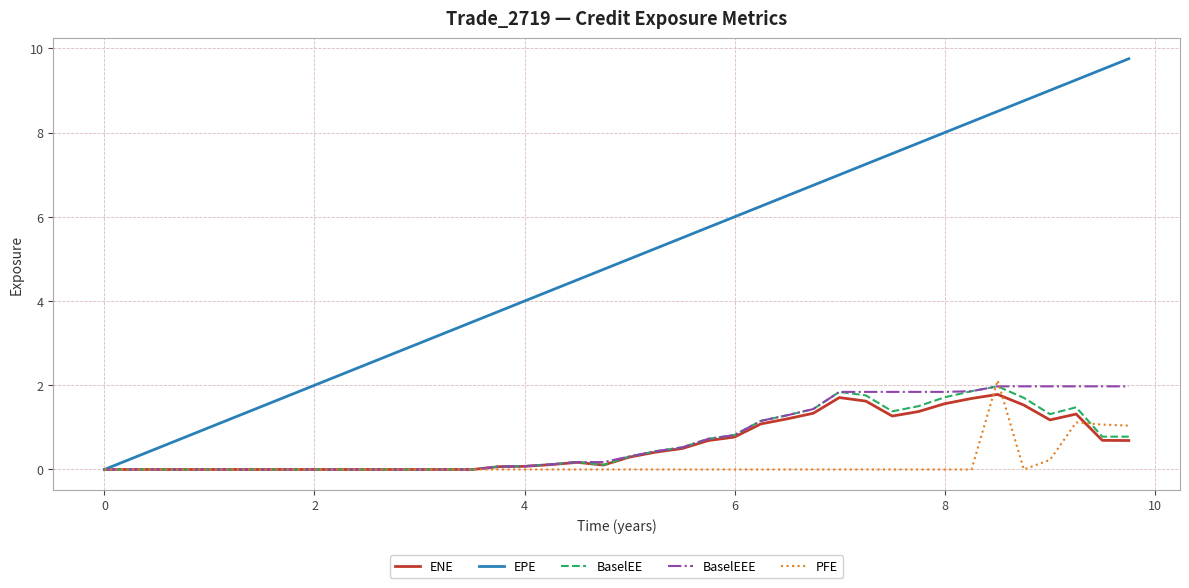

Which series has the widest spread of values?

EPE